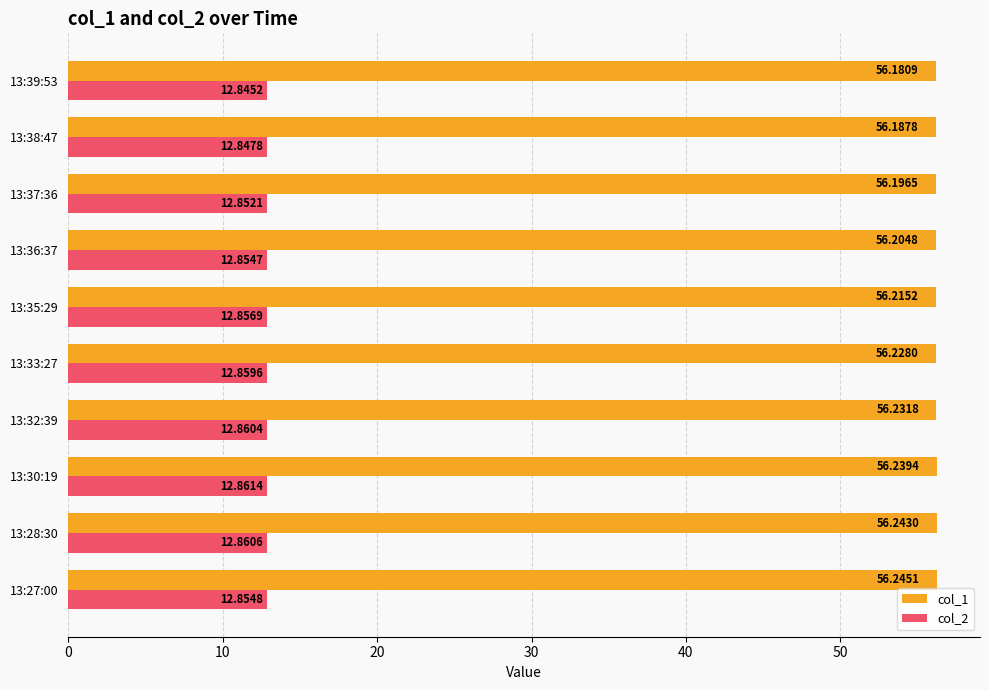

At 13:35:29, list the series in order from smallest to largest.

col_2, col_1